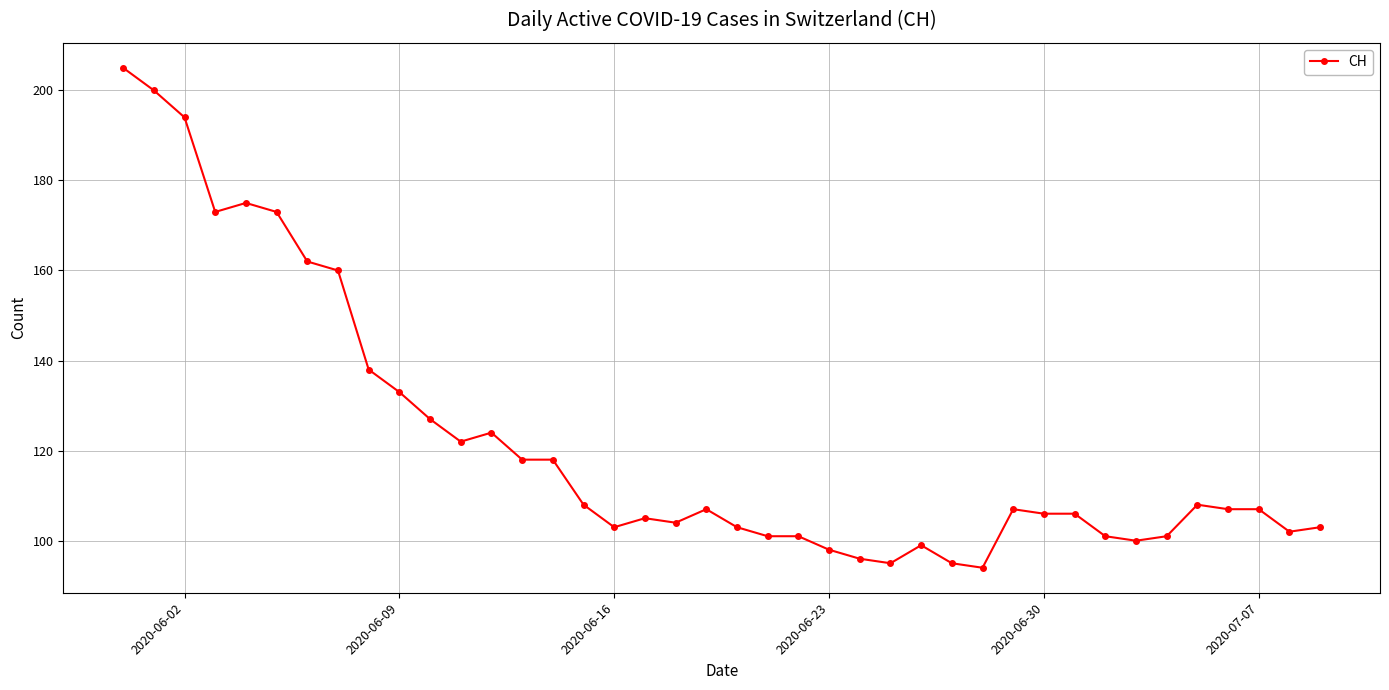

True or false: the data has more than 1 interior local peaks.

True